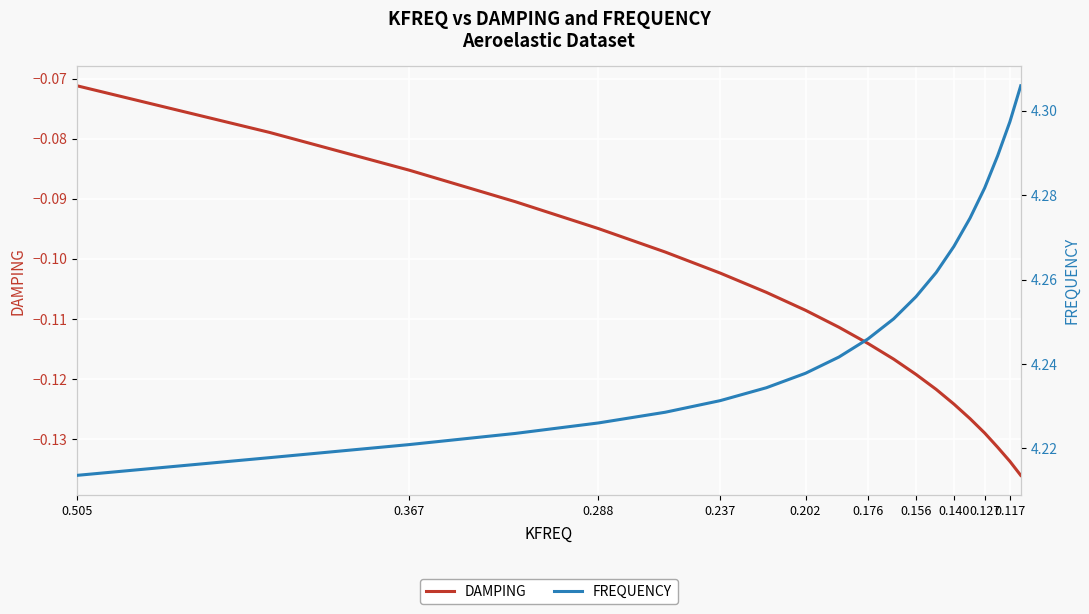

The FREQUENCY series shows 2.2 at 0.140. True or false?

False